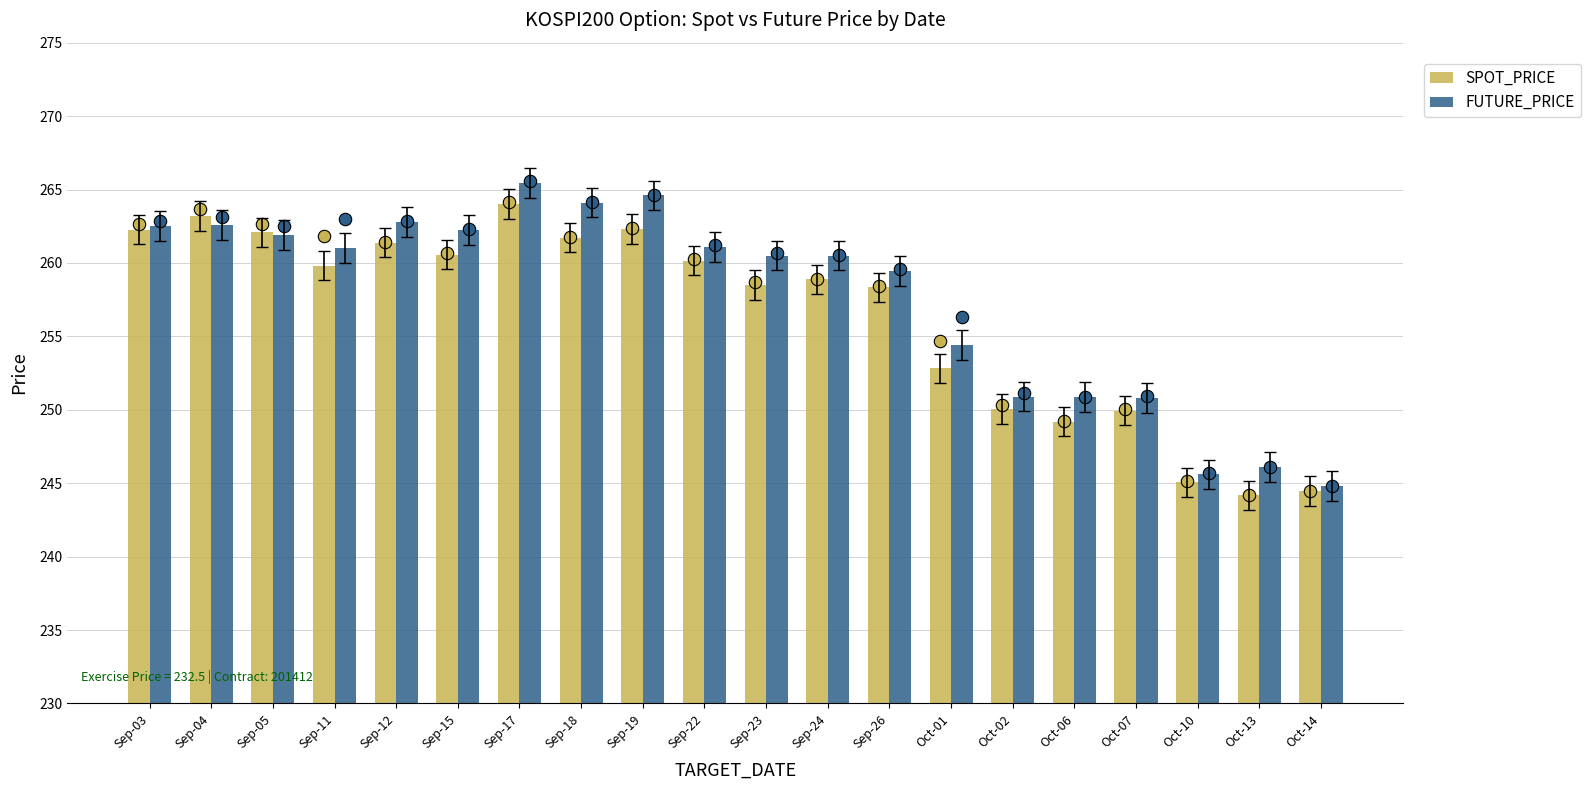

What are all the series names shown in the legend?

SPOT_PRICE, FUTURE_PRICE